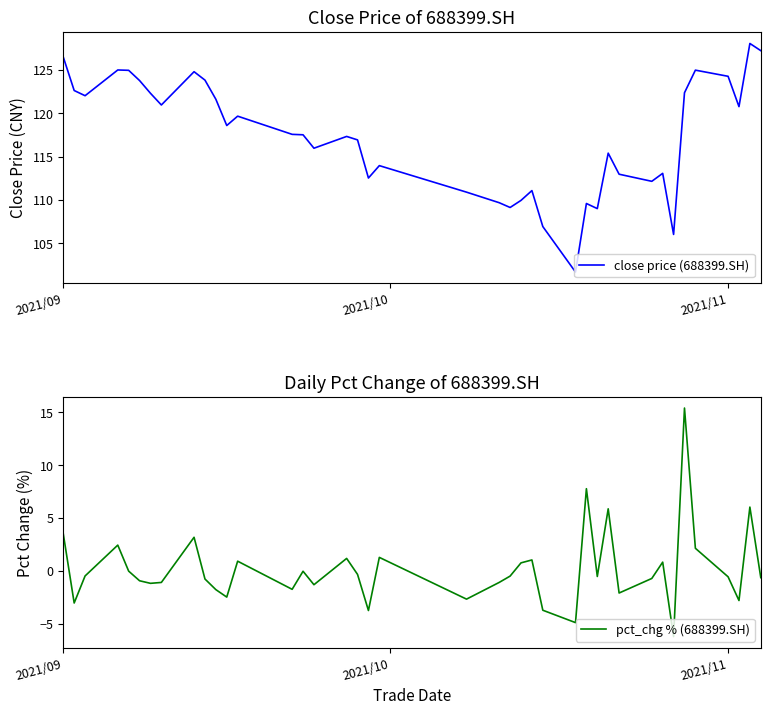

What is the lowest value of the close price (688399.SH) series?

101.7